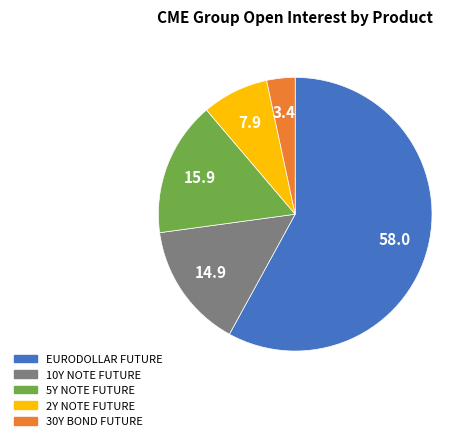

Do 30Y BOND FUTURE and 5Y NOTE FUTURE together represent more than half of the pie?

No